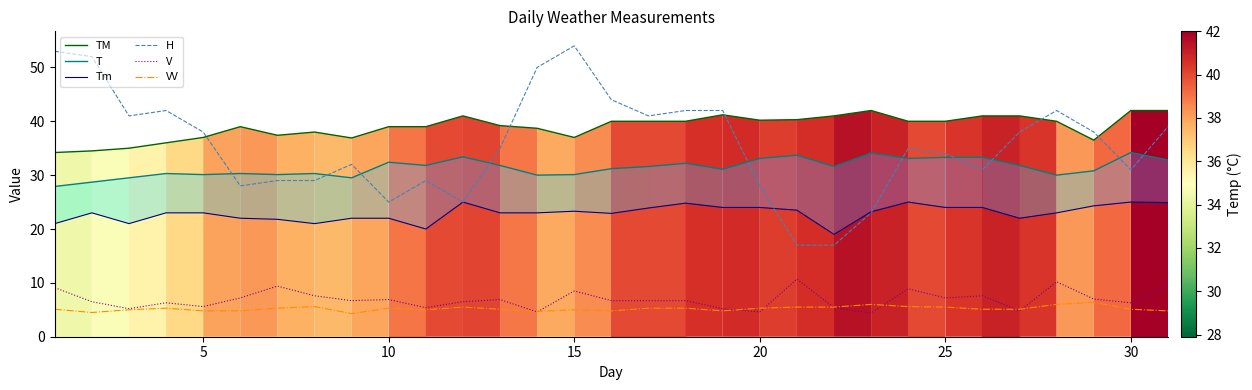

Which series has the largest range (max minus min)?

H